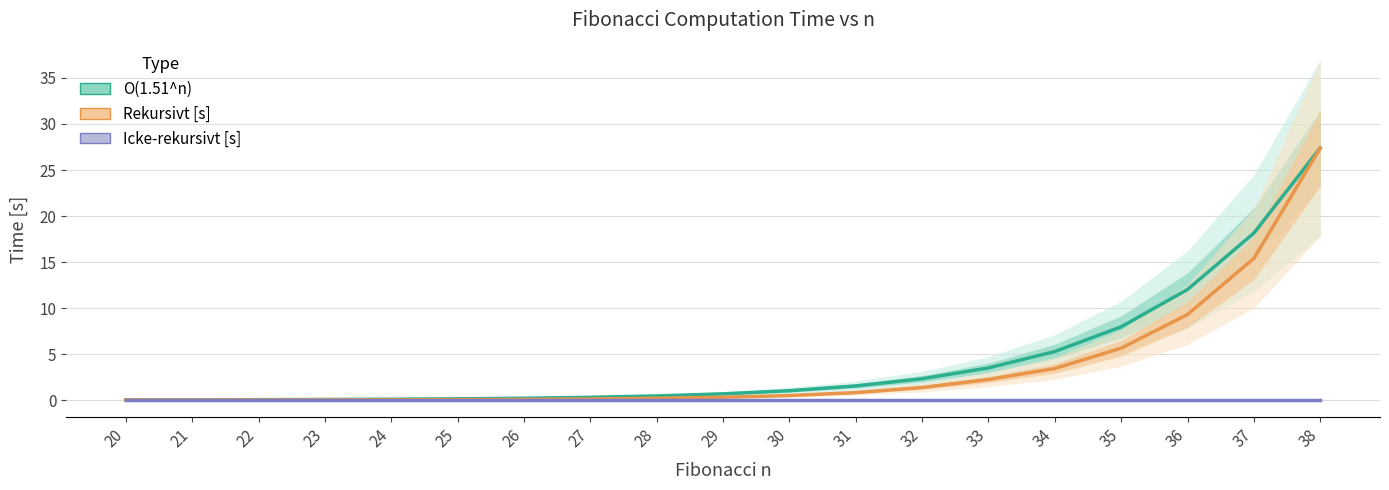

Is the value of O(1.51^n) at 28 greater than the value of Rekursivt [s] at 37?

No